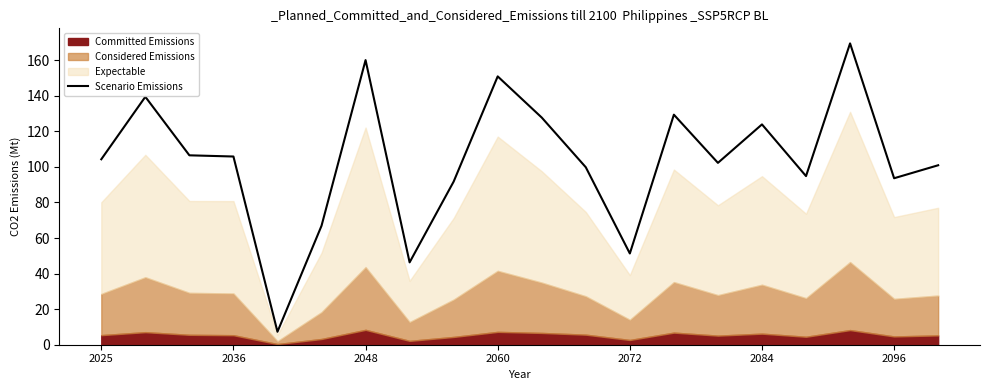

The Scenario Emissions series shows 58.7 at 2036. True or false?

False